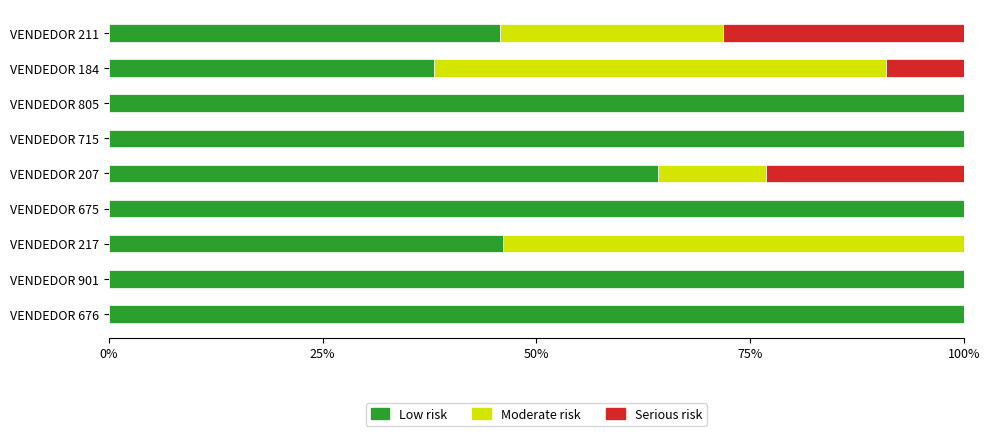

True or false: Low risk has a value of 100.0 at VENDEDOR 675.

True